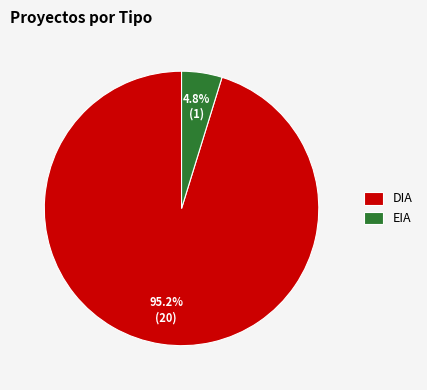

To the nearest percent, what percentage of the pie is DIA?

95%